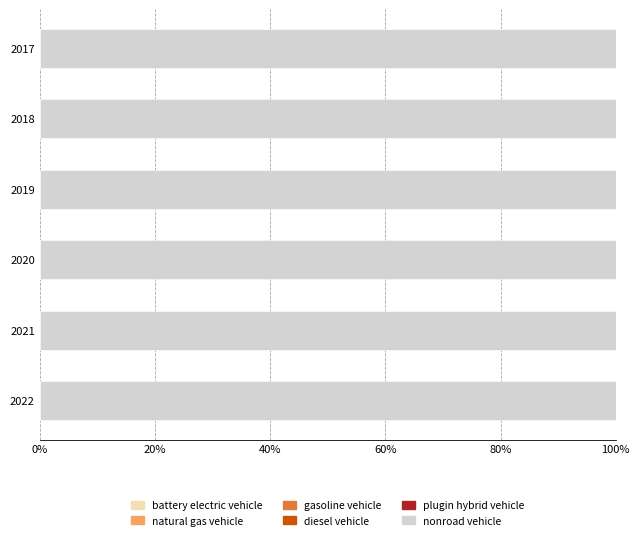

At which category is the sum across all series the highest?

2017